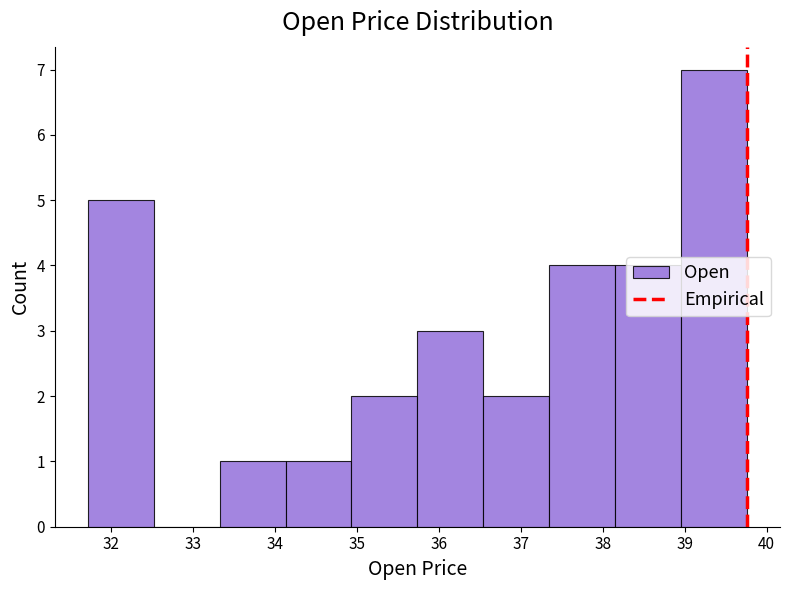

How tall is the bar that spans 39.0 to 39.8 on the x-axis? Neither the bar edges nor the heights are printed on the chart, so give them approximately, as read against the axes.

7